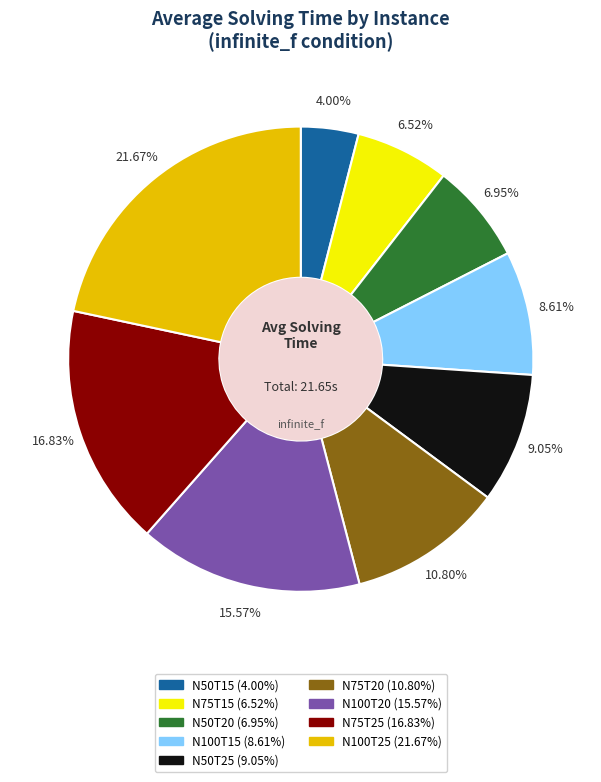

What percentage is the N100T25 slice, to the nearest percent?

22%